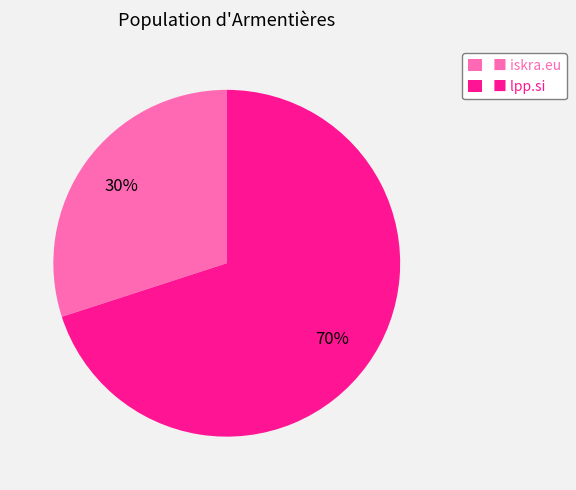

Approximately how many times larger is the value at ■ iskra.eu compared to ■ lpp.si?

0.4